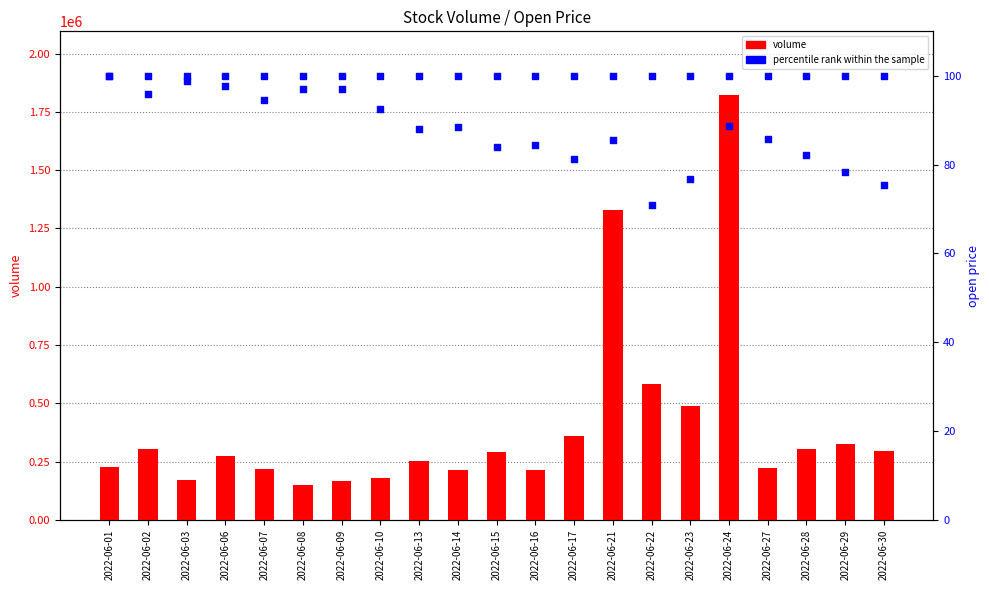

What are all the series names shown in the legend?

volume, percentile rank within the sample